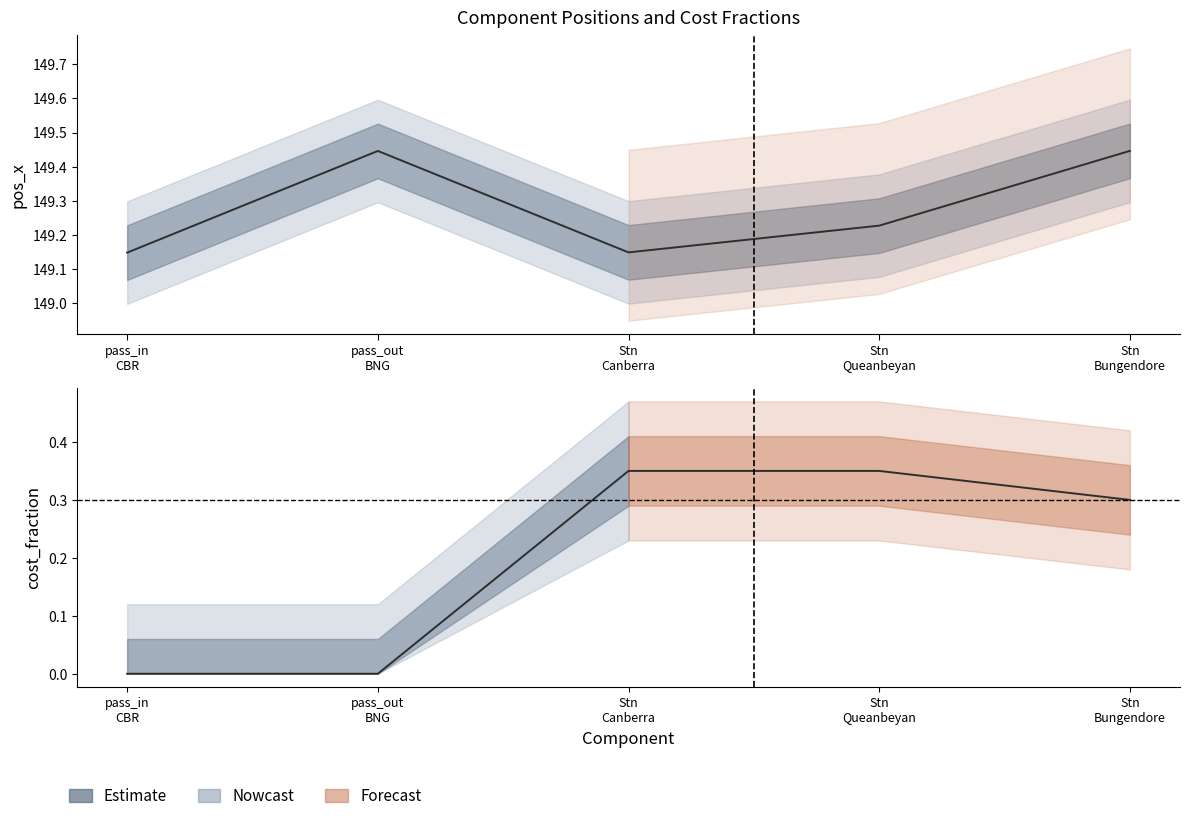

At how many categories does at least one series exceed 125?

5